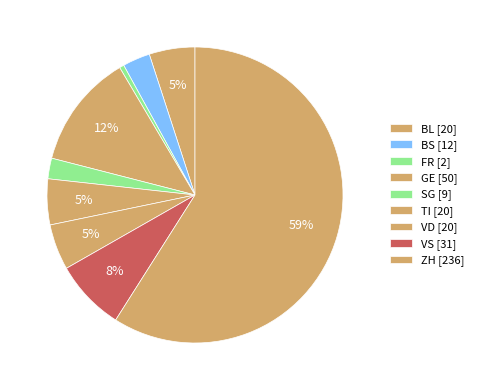

Which slice is the largest?

ZH